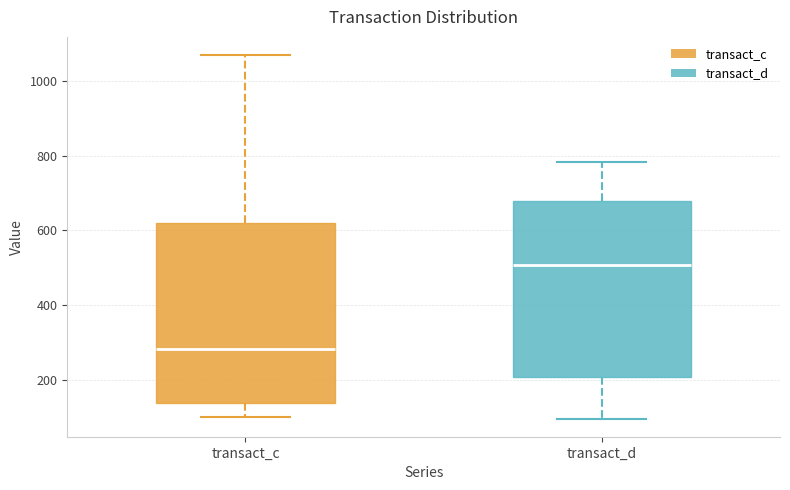

Reading left to right, transcribe this box plot: for each box, give where its median line is, the range the box spans, and where its two whiskers end, as read against the y-axis. The values are not printed on the chart, so give them approximately, as read against the axis.

transact_c: median 280, box 140 to 620, whiskers 100 to 1060
transact_d: median 500, box 200 to 680, whiskers 100 to 780